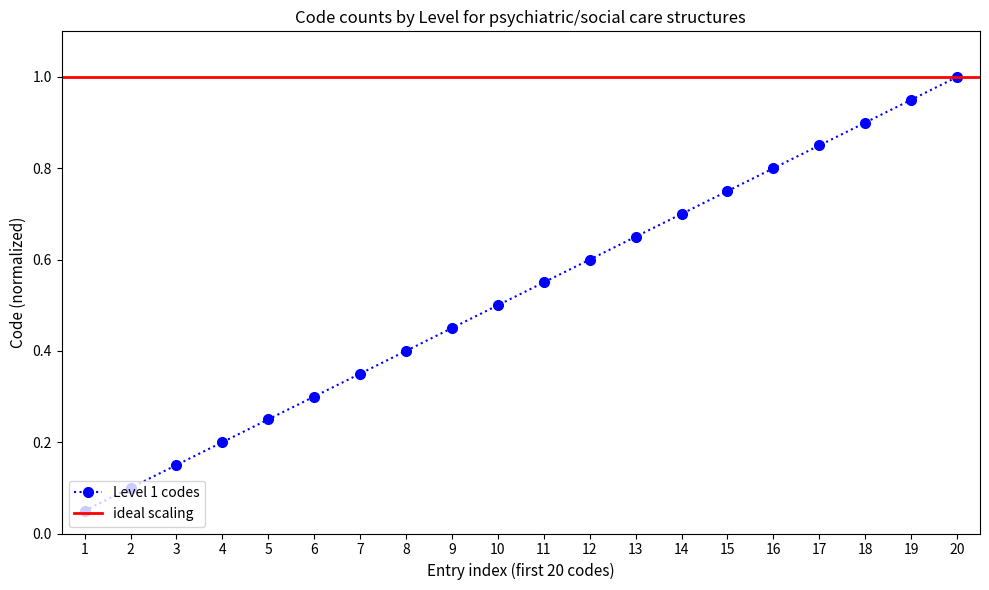

Reading left to right, transcribe all the data shown in this chart.

0.1	0.1	0.1	0.2	0.2	0.3	0.3	0.4	0.5	0.5	0.6	0.6	0.7	0.7	0.8	0.8	0.8	0.9	0.9	1.0